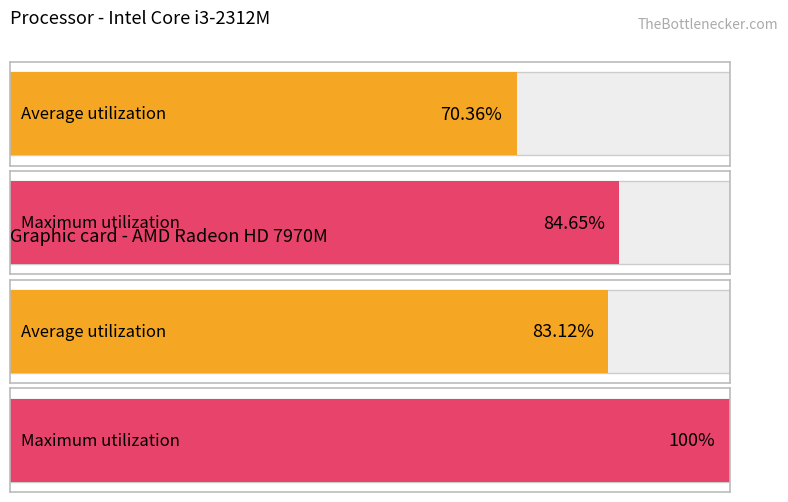

The Maximum utilization series shows 1 at In zone 2. True or false?

True